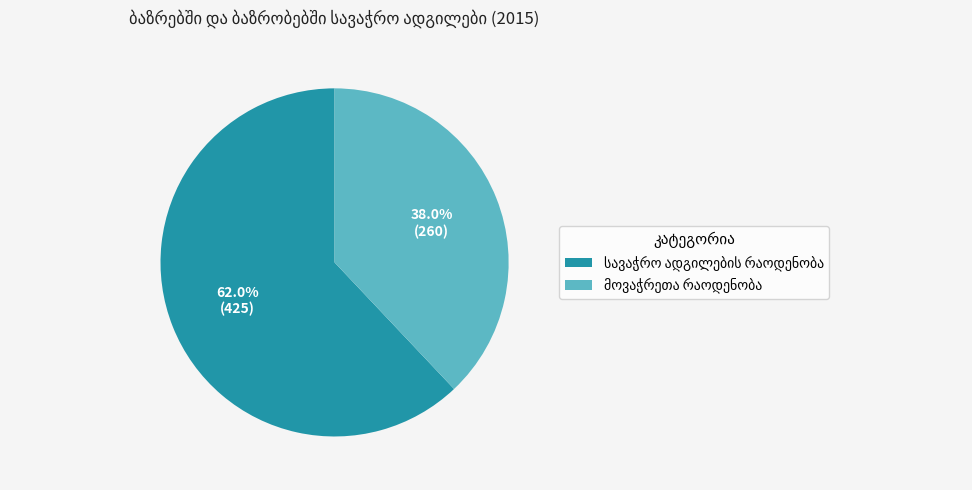

Is there any slice that represents more than half of the pie?

Yes